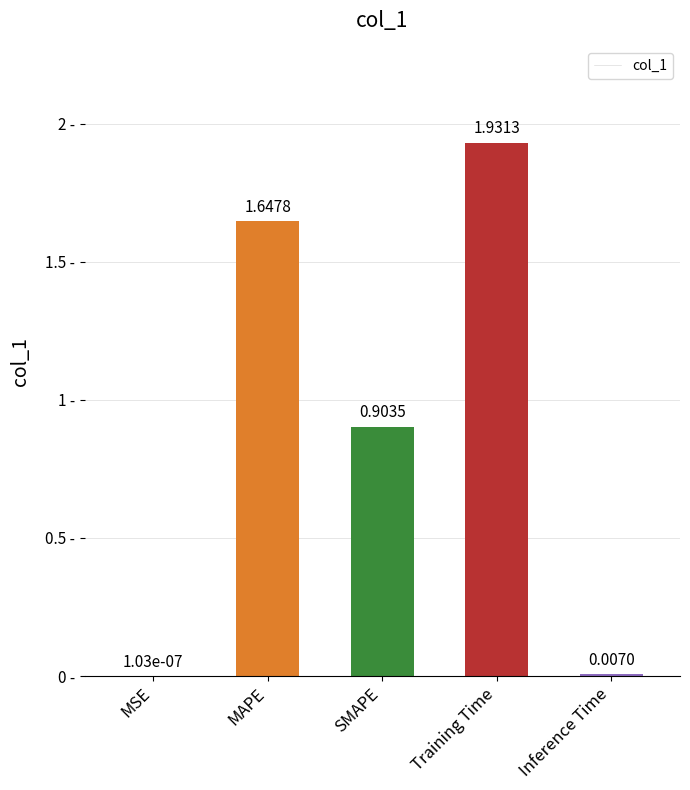

Which label corresponds to the largest value in the chart?

Training Time